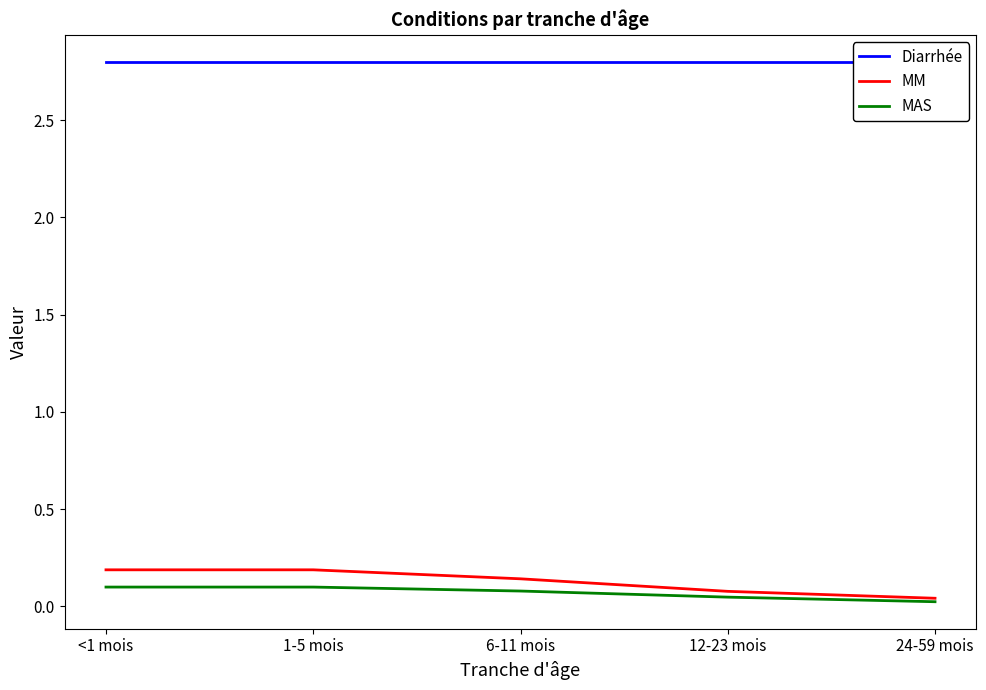

How many MM values are between 0 and 1?

5